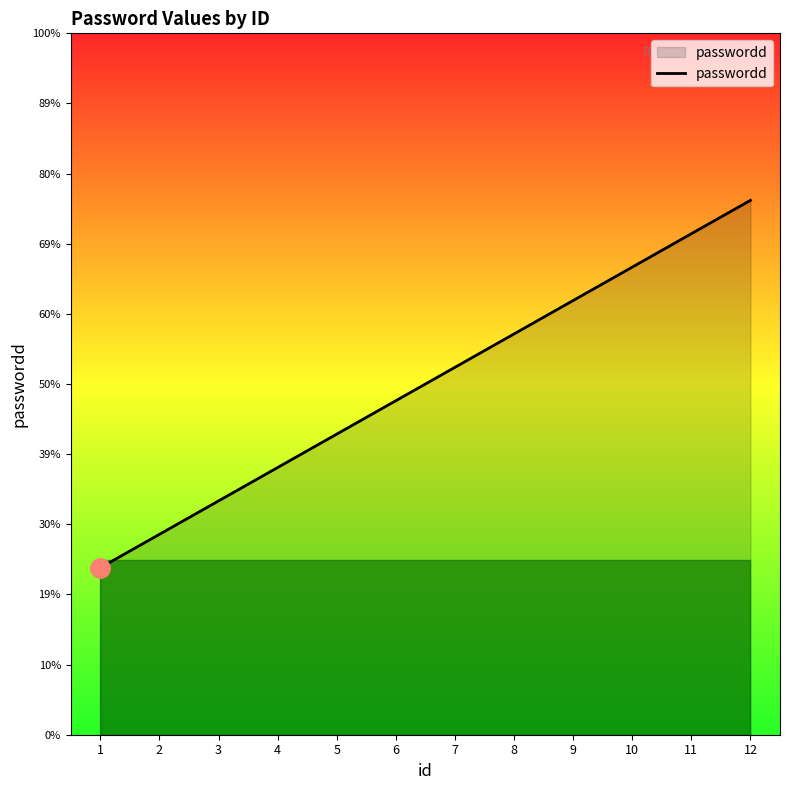

Rank the categories by value from lowest to highest.

1, 2, 3, 4, 5, 6, 7, 8, 9, 10, 11, 12